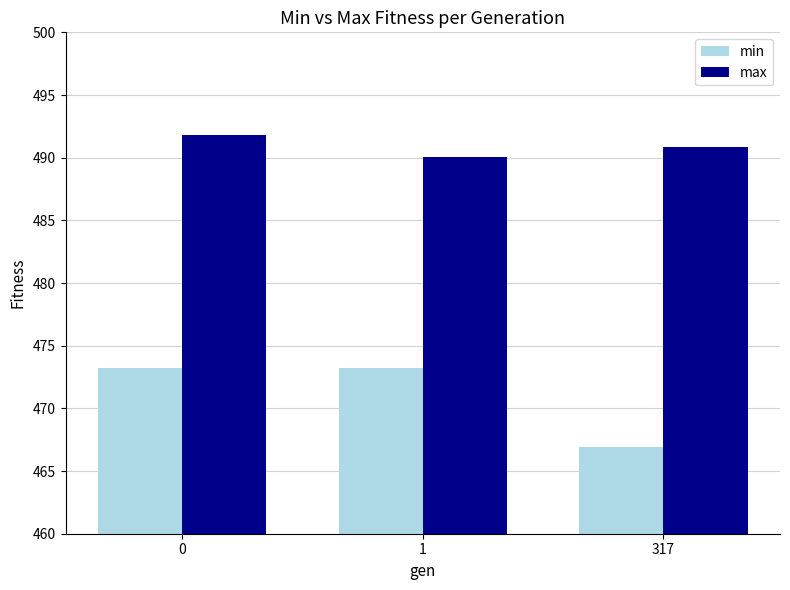

How many groups of bars are there?

3